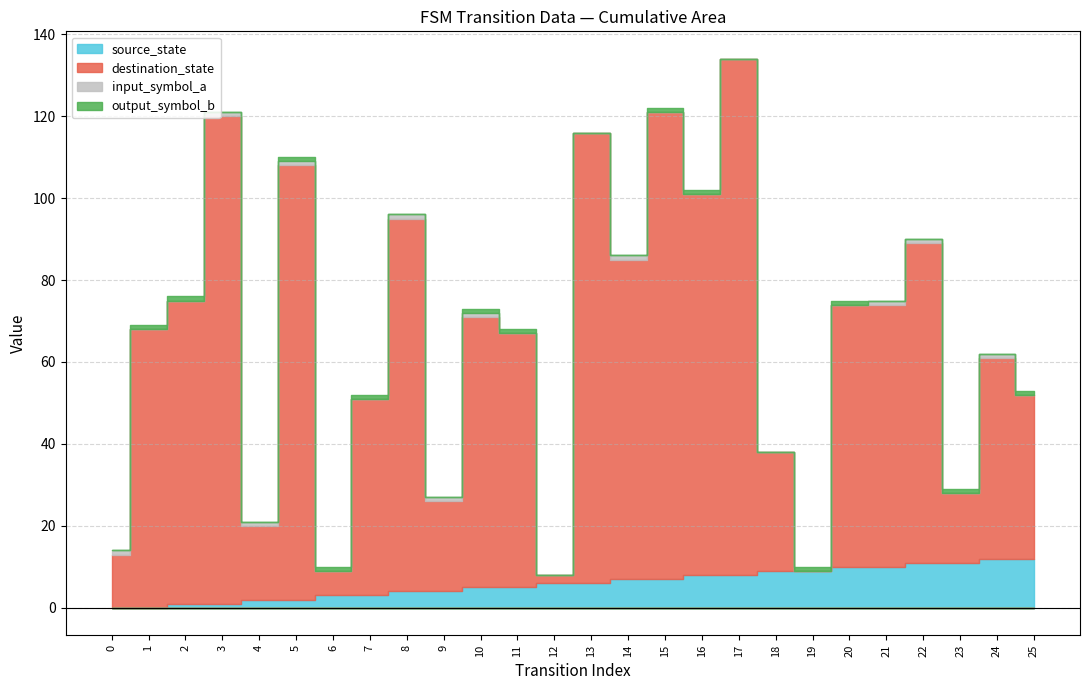

At which category does the chart reach its peak across all series?

17